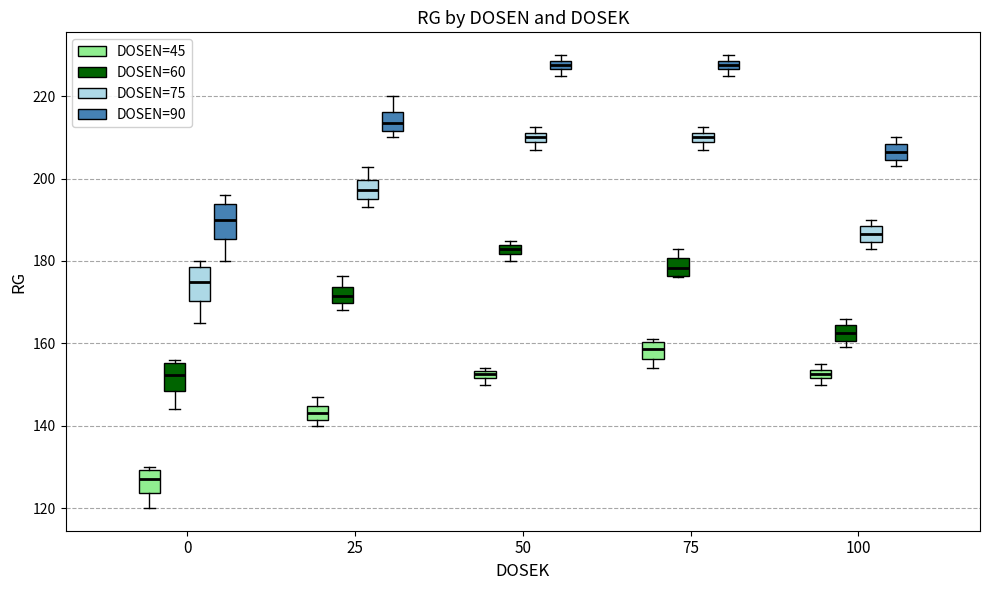

Where does the upper whisker of the box for 0 (DOSEN=90) end on the y-axis? The values are not printed on the chart, so give them approximately, as read against the axis.

196